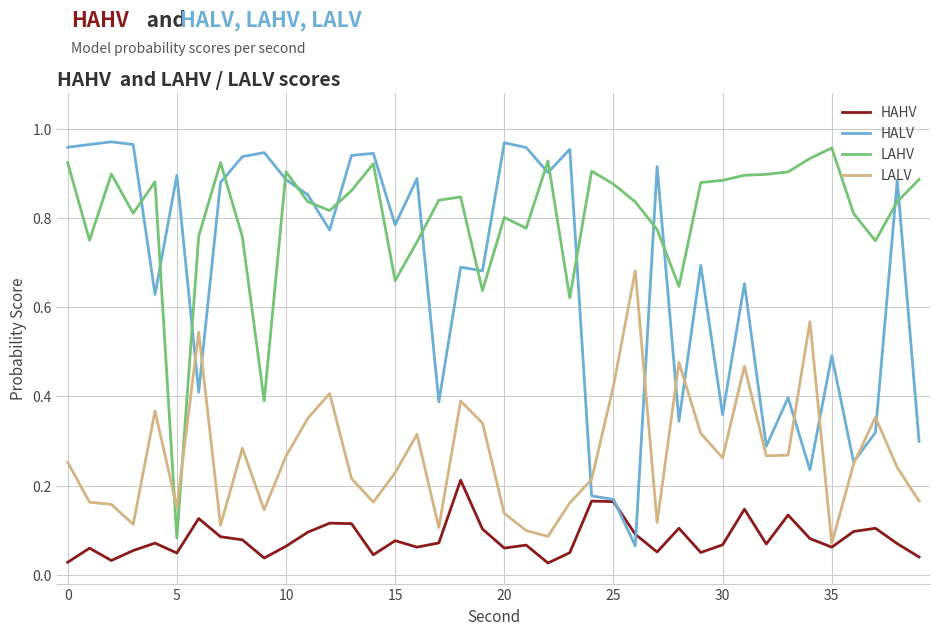

How many intersections are there between LALV and LAHV?

2